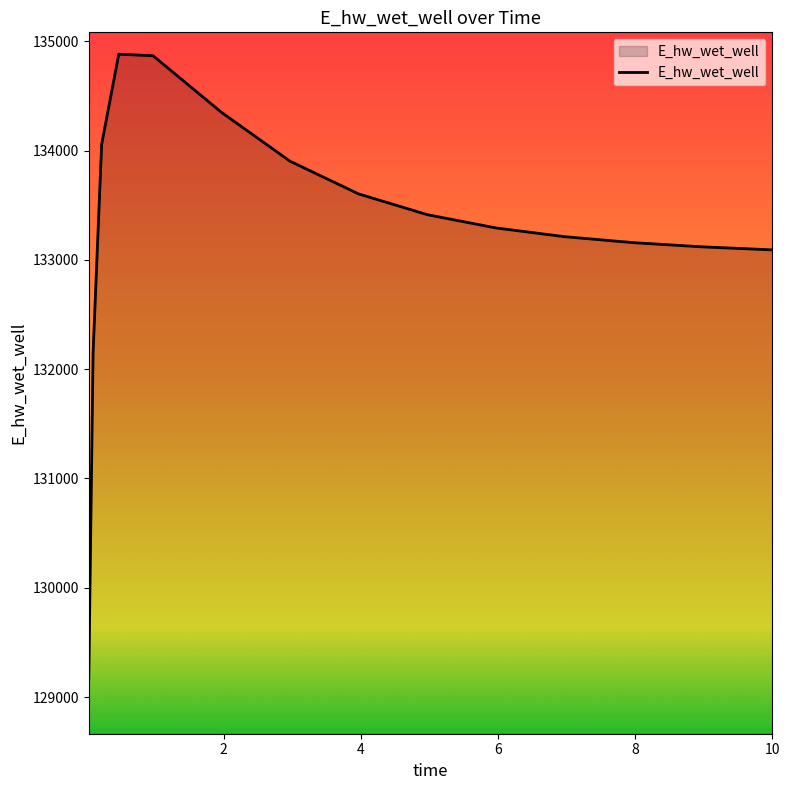

What is the difference between the maximum and minimum values?

5717.2